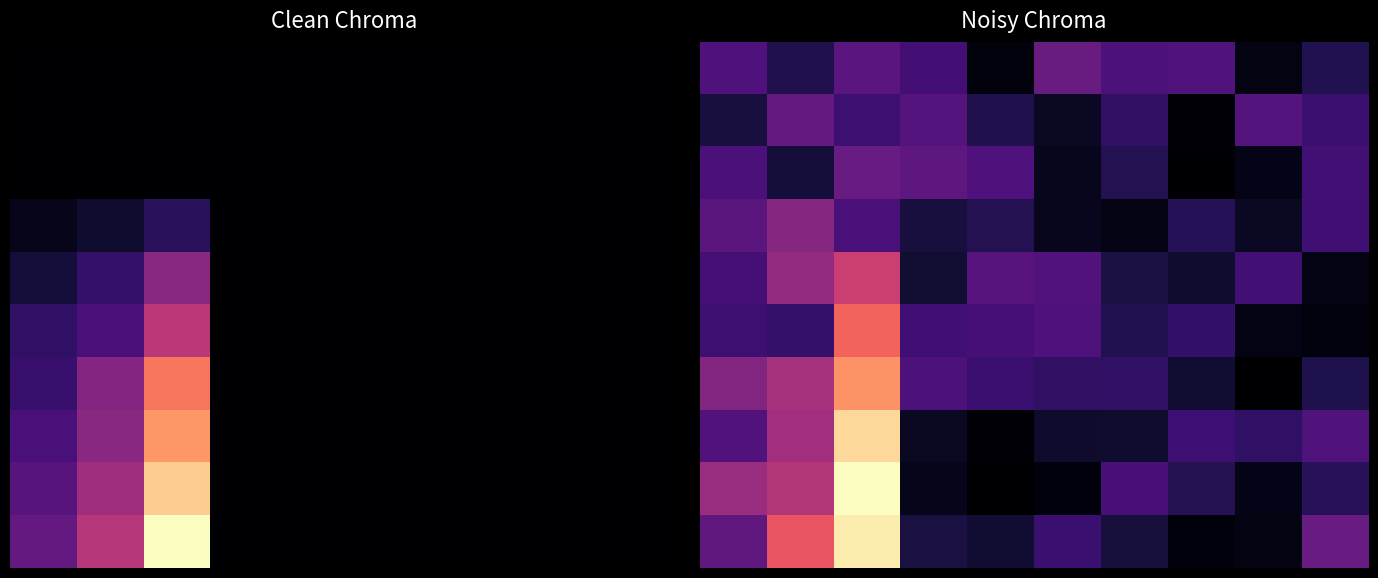

What is the spread (max minus min) of values at 9?

4.4